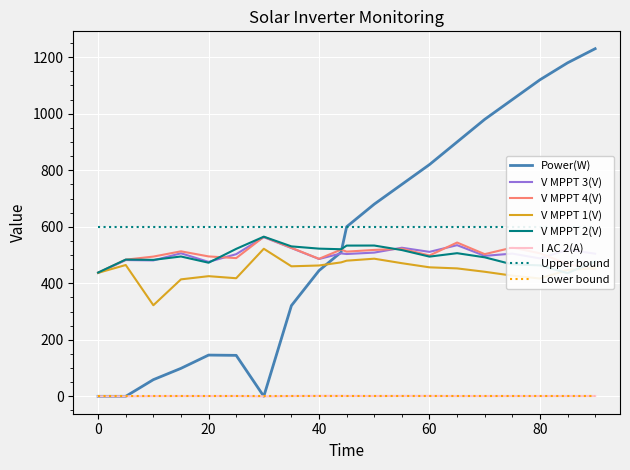

Rank the series by their maximum value, from lowest to highest.

I AC 2(A), V MPPT 1(V), V MPPT 3(V), V MPPT 4(V), V MPPT 2(V), Power(W)